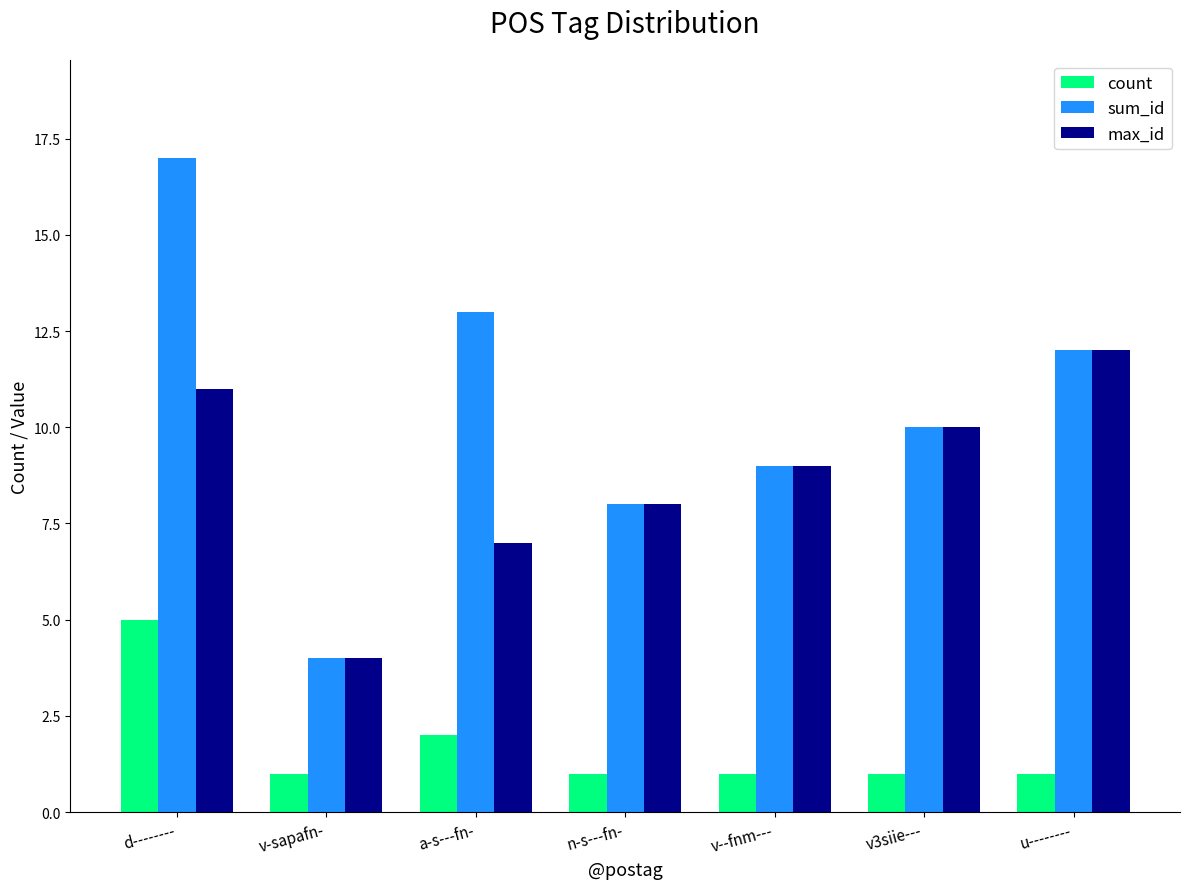

Which category has the lowest value in the max_id series?

v-sapafn-